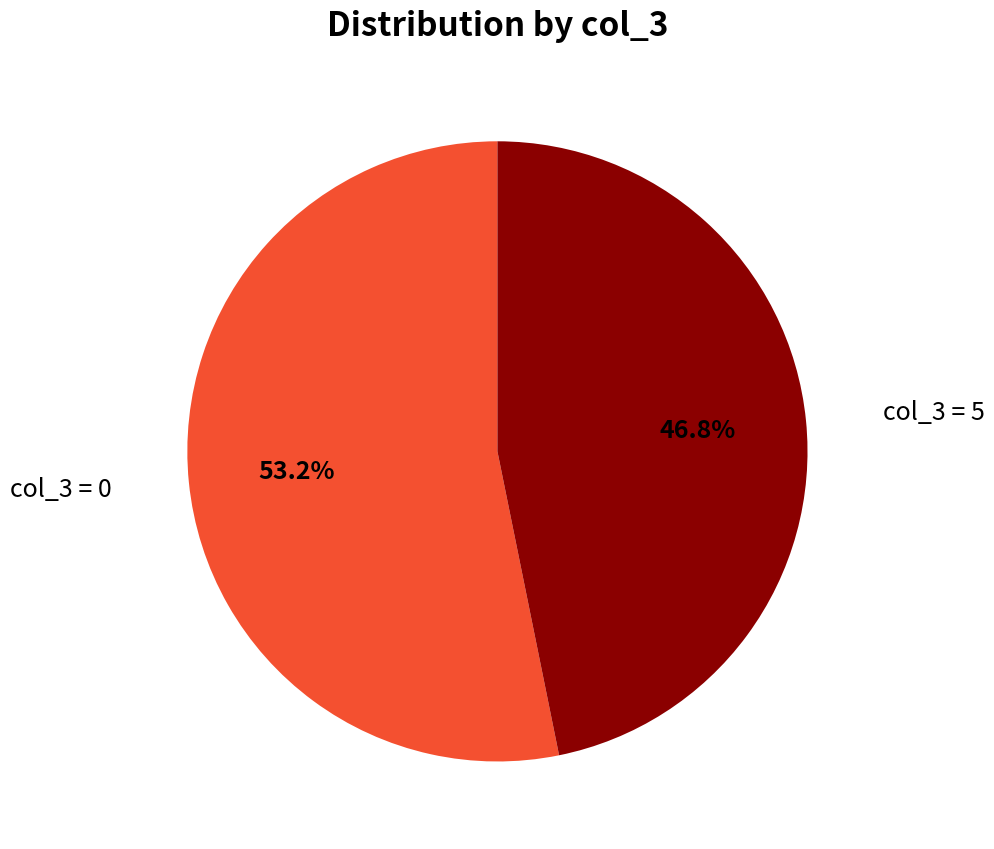

Count the number of slices in the pie.

2